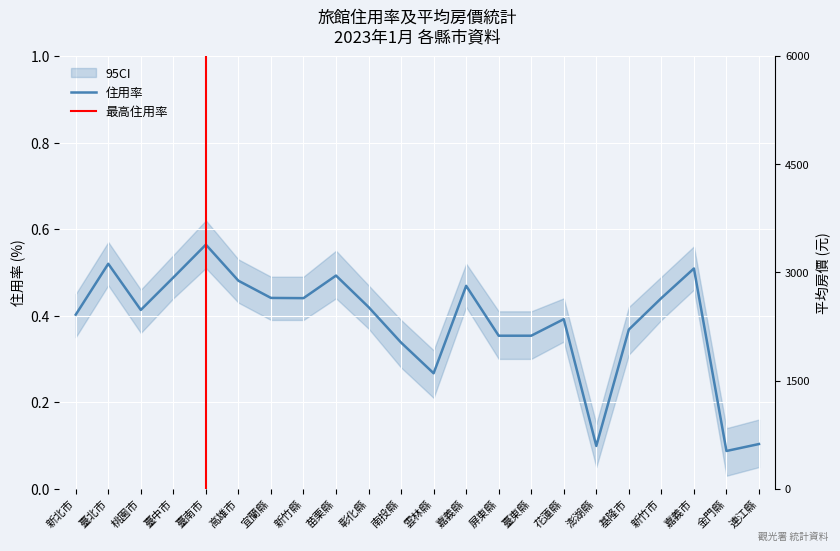

Count the number of categories in the chart.

22